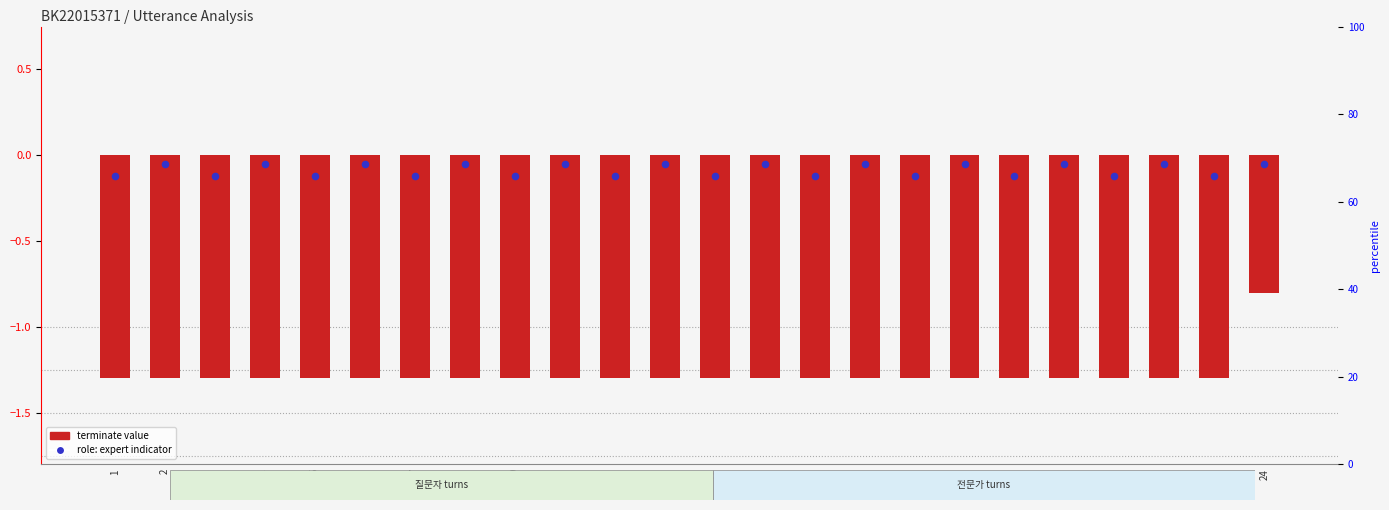

Which series has the largest total across all categories?

role: expert indicator